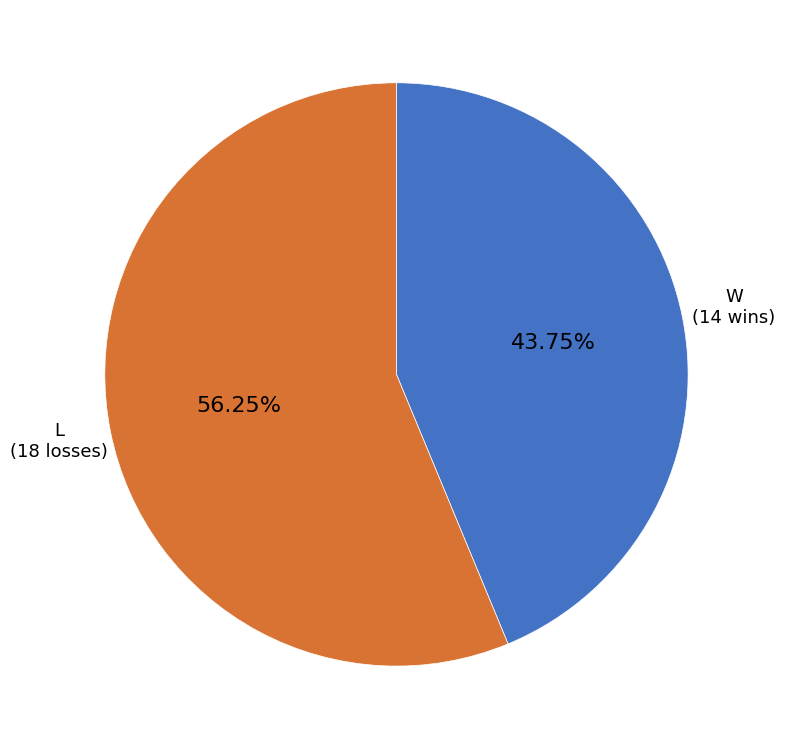

Is it true that L is 56% of the pie?

True